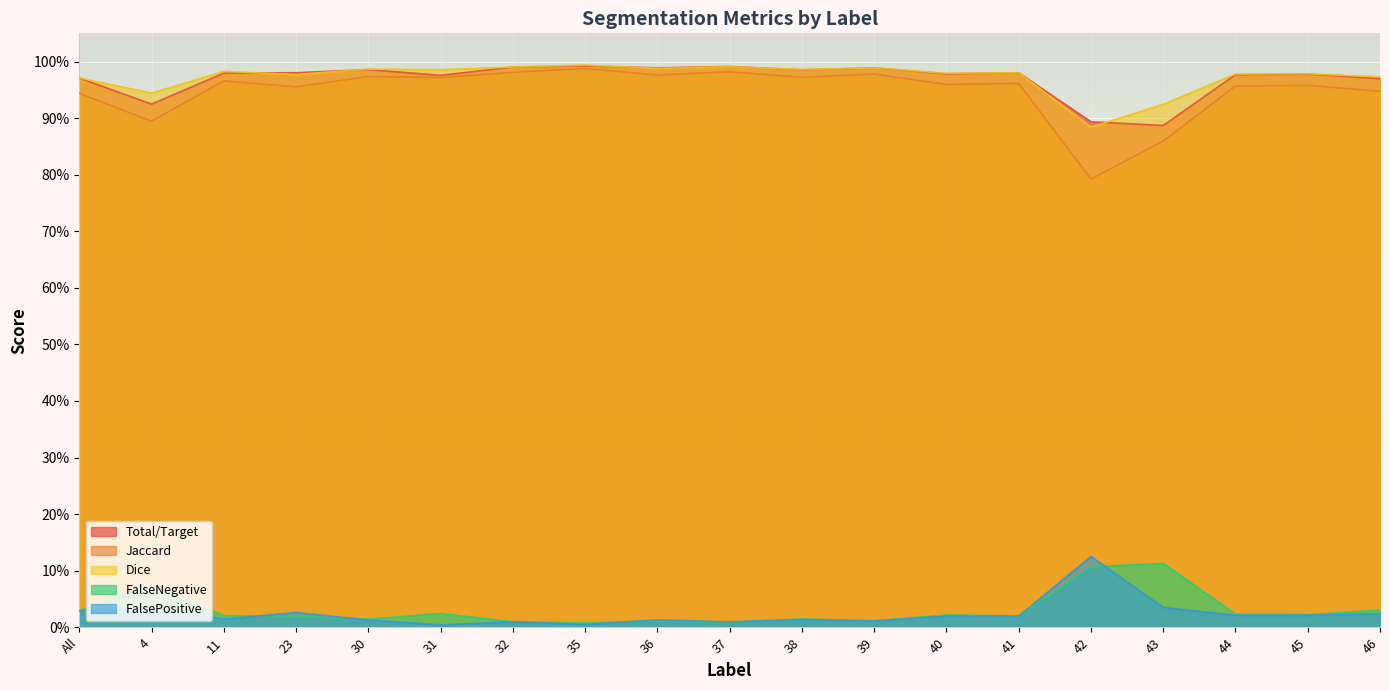

The value of Jaccard at 46 is 1.7. True or false?

False